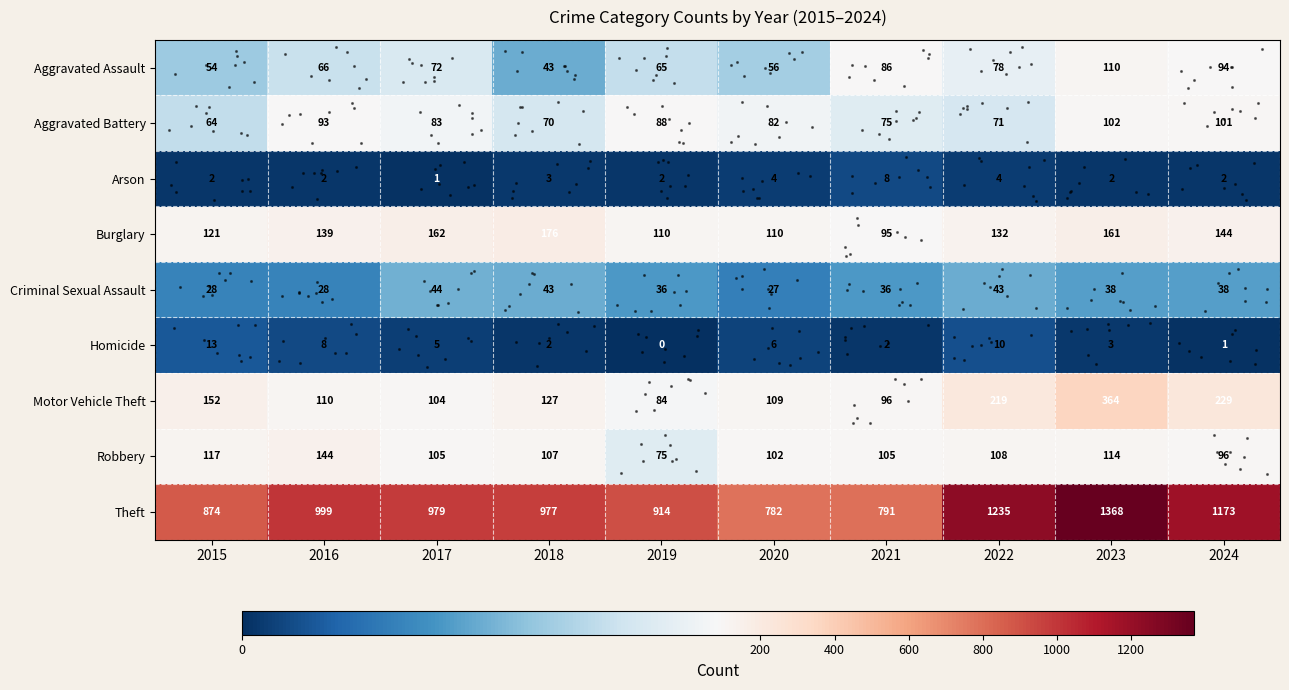

At which label does Aggravated Battery first exceed 83?

2016